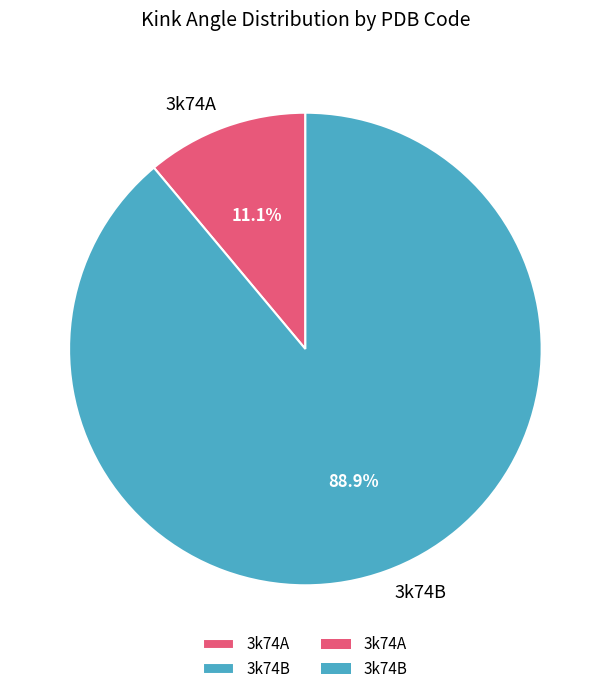

Does any single category account for the majority?

Yes